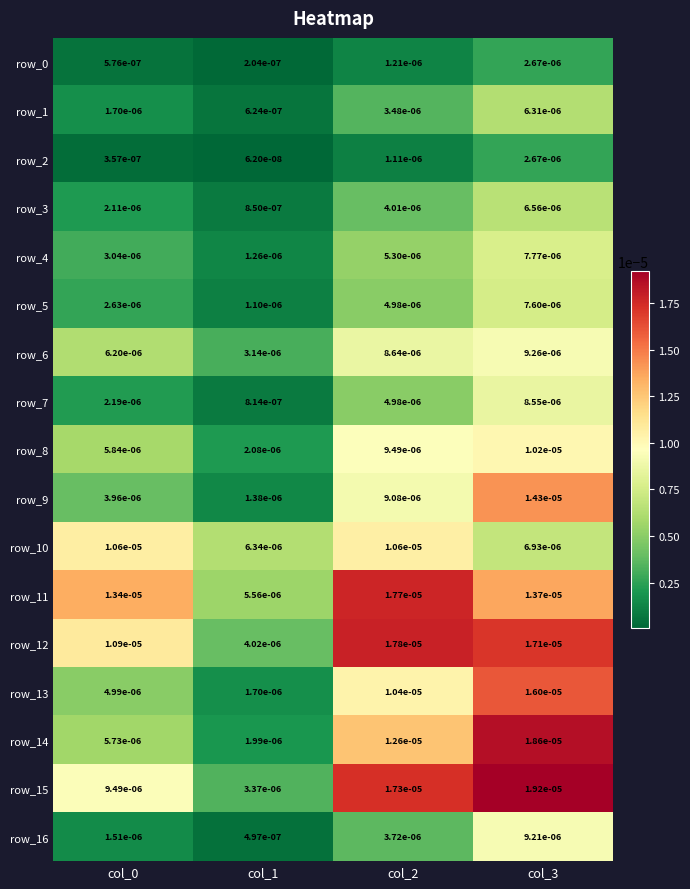

Is the value of row_6 at col_1 greater than the value of row_13 at col_1?

Yes